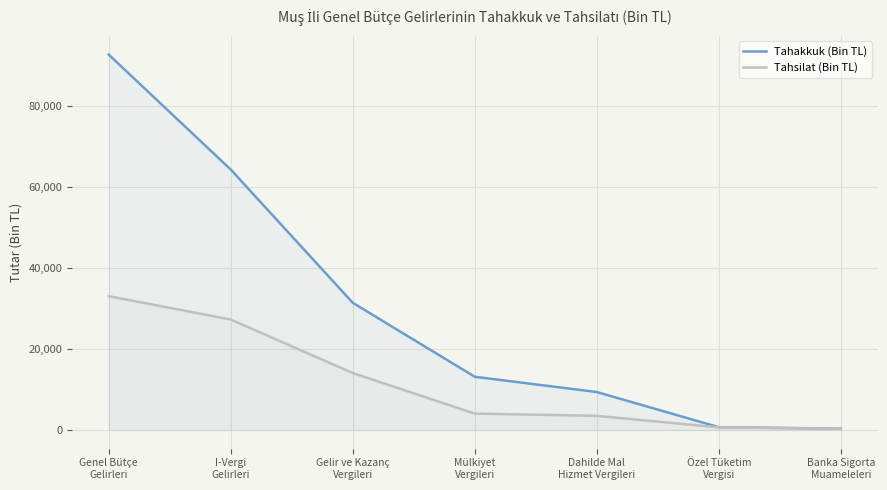

At which label does Tahsilat (Bin TL) reach its peak?

Genel Bütçe
Gelirleri